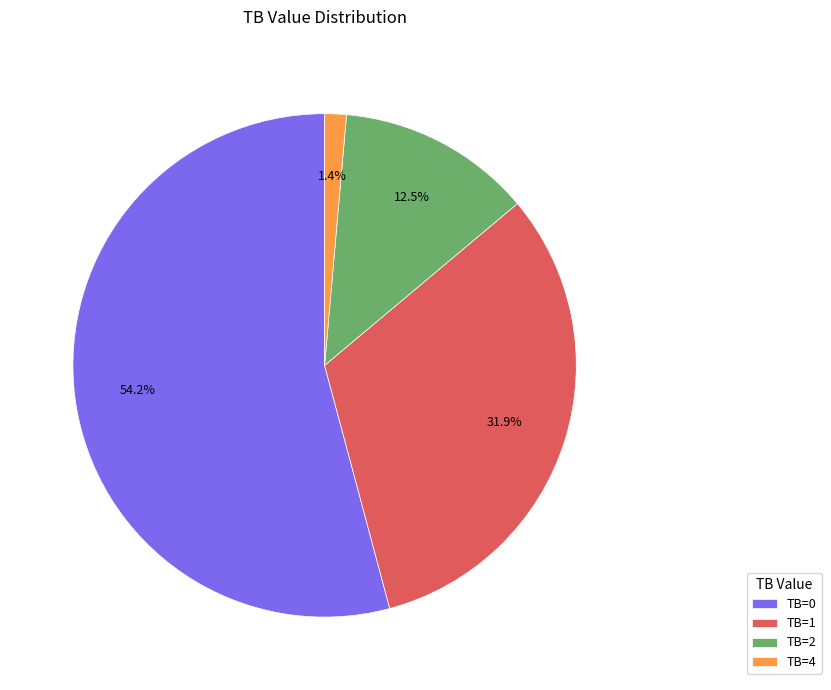

Is there any slice that represents more than half of the pie?

Yes